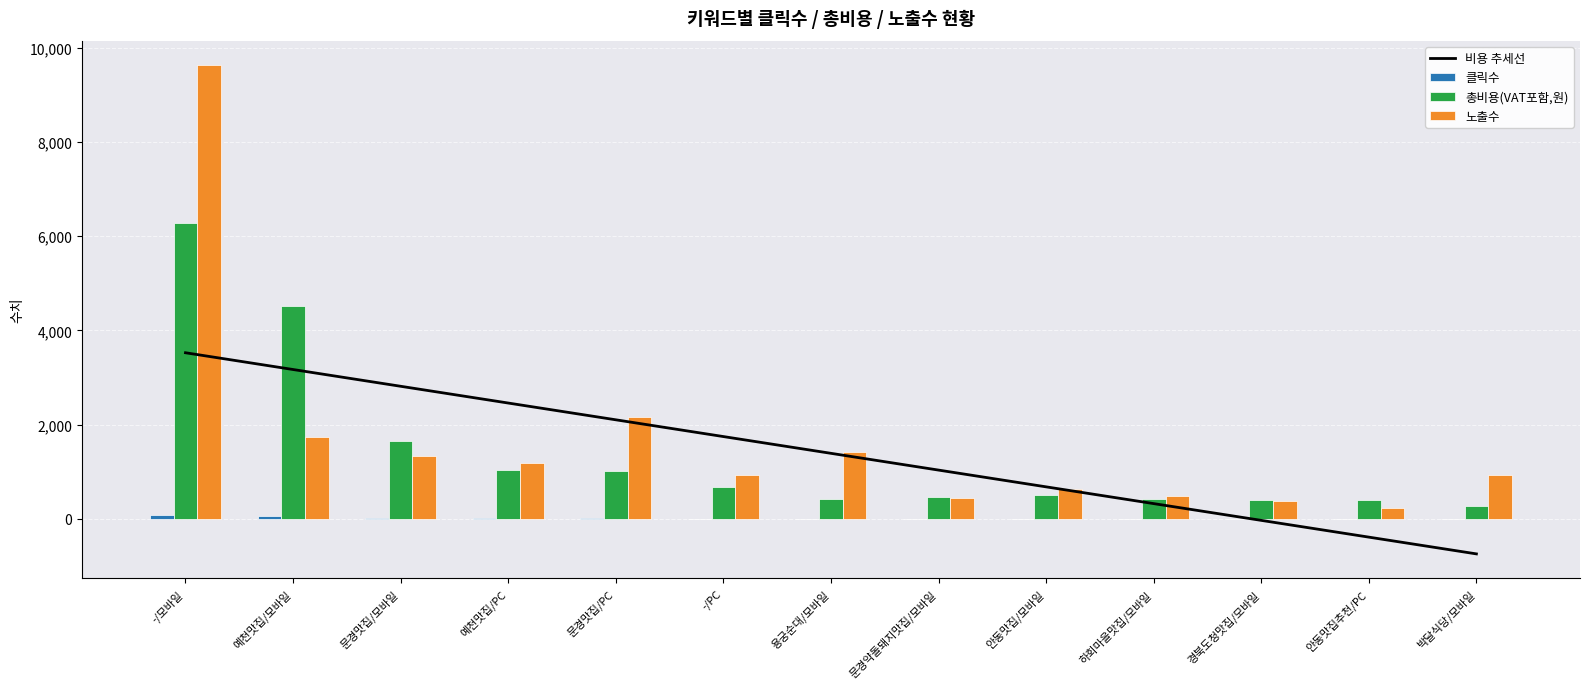

Is the value of 클릭수 at 예천맛집/모바일 greater than the value of 비용 추세선 at 문경맛집/PC?

No